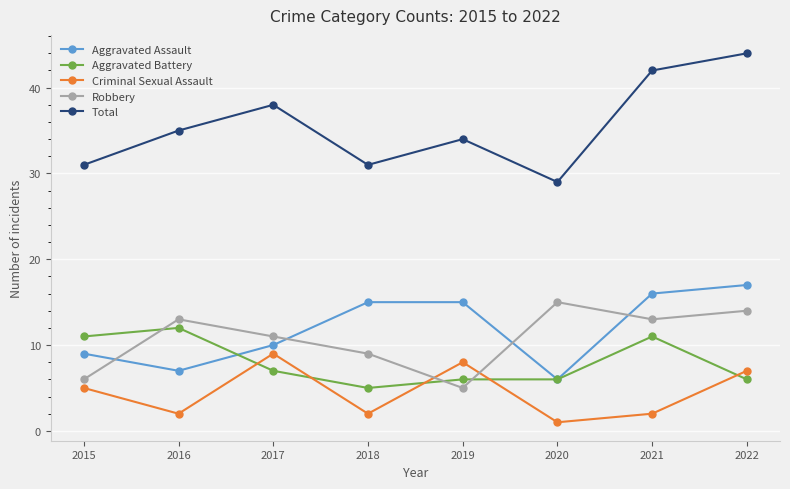

Reading left to right, list all the values displayed in this chart.

Aggravated Assault: 2015=9	2016=7	2017=10	2018=15	2019=15	2020=6	2021=16	2022=17
Aggravated Battery: 2015=11	2016=12	2017=7	2018=5	2019=6	2020=6	2021=11	2022=6
Criminal Sexual Assault: 2015=5	2016=2	2017=9	2018=2	2019=8	2020=1	2021=2	2022=7
Robbery: 2015=6	2016=13	2017=11	2018=9	2019=5	2020=15	2021=13	2022=14
Total: 2015=31	2016=35	2017=38	2018=31	2019=34	2020=29	2021=42	2022=44